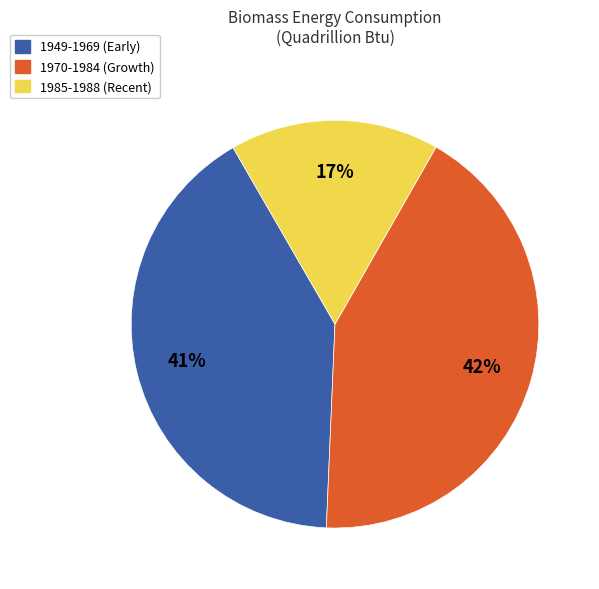

To the nearest percent, what is the difference between the 1985-1988 (Recent) and 1949-1969 (Early) slice percentages?

24%